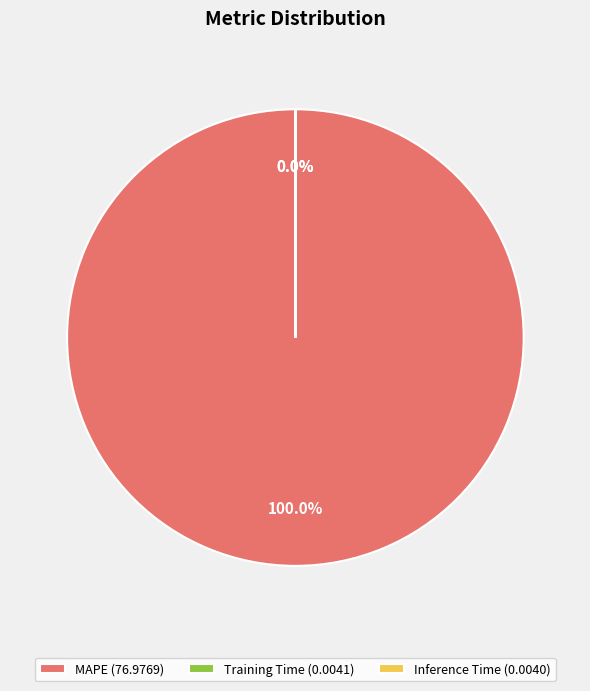

Is there any slice that represents more than half of the pie?

Yes